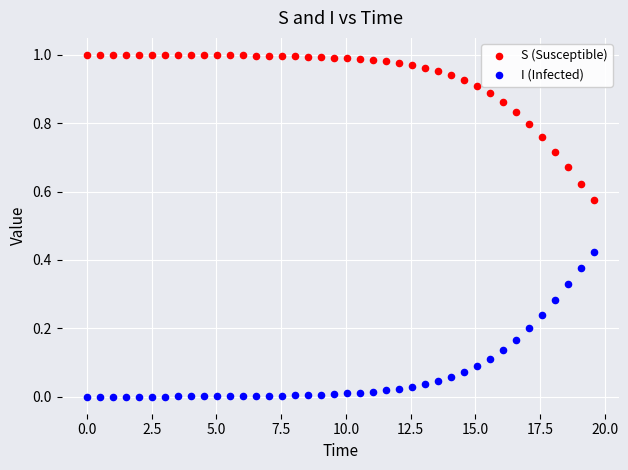

Which series reaches the minimum Y coordinate?

I (Infected)